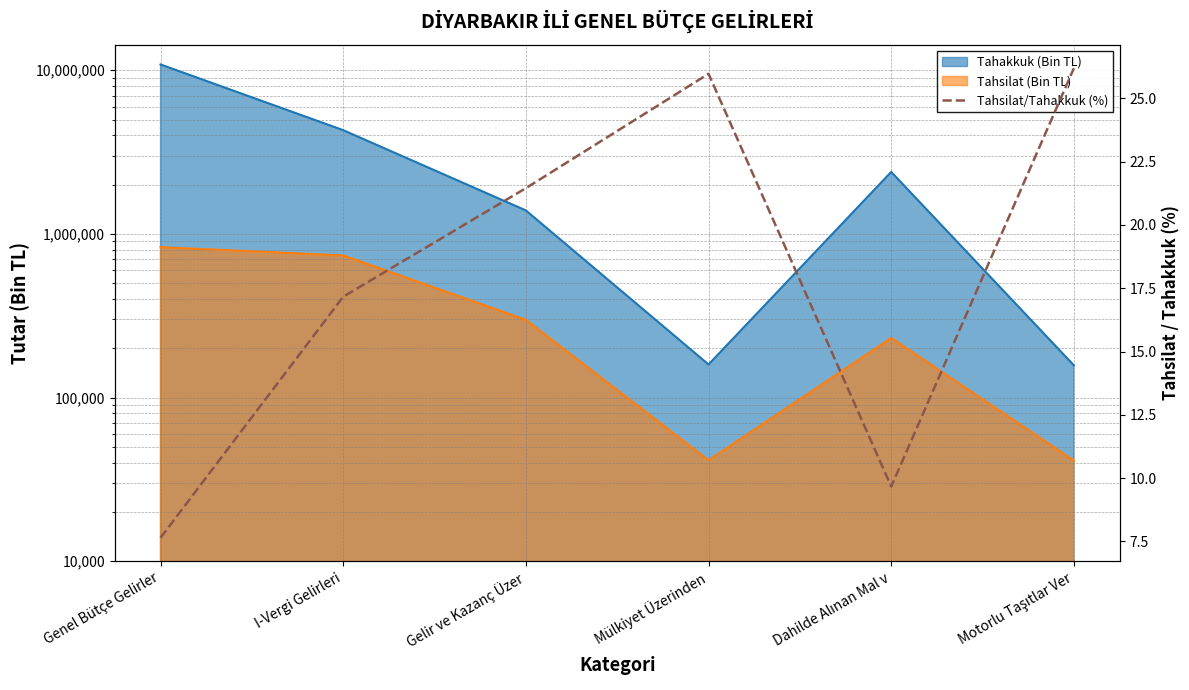

True or false: the data shows 10.7 at Genel Bütçe Gelirler.

False